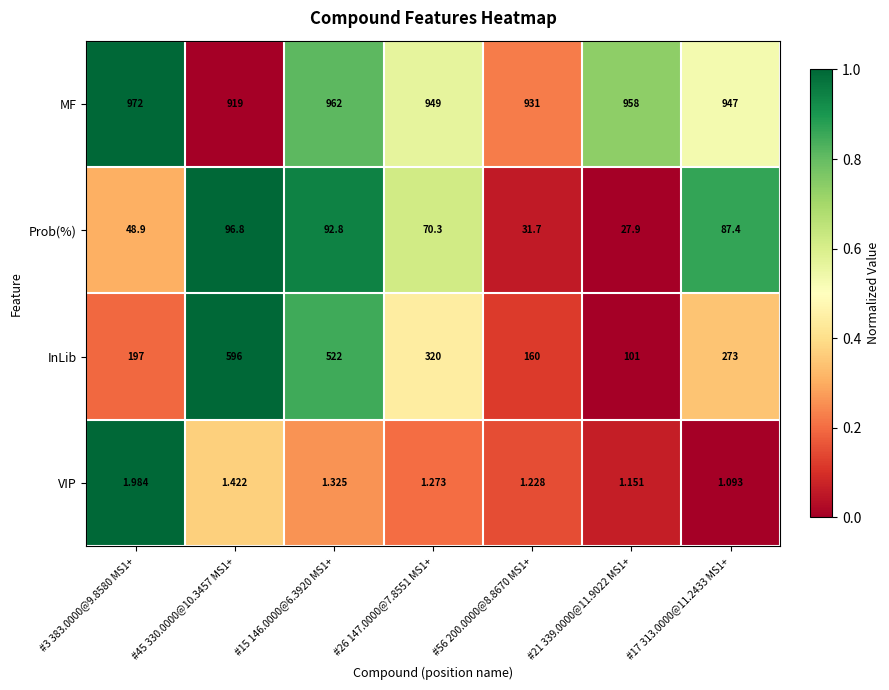

Count the number of data series in this chart.

4